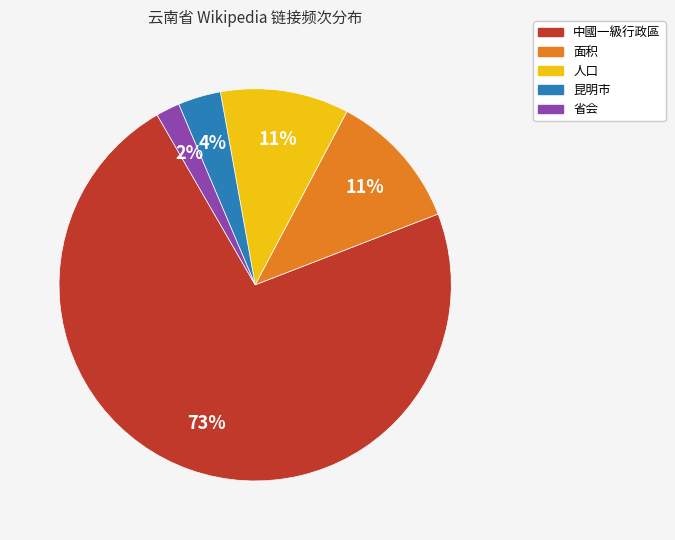

What percentage is the 人口 slice, to the nearest percent?

11%